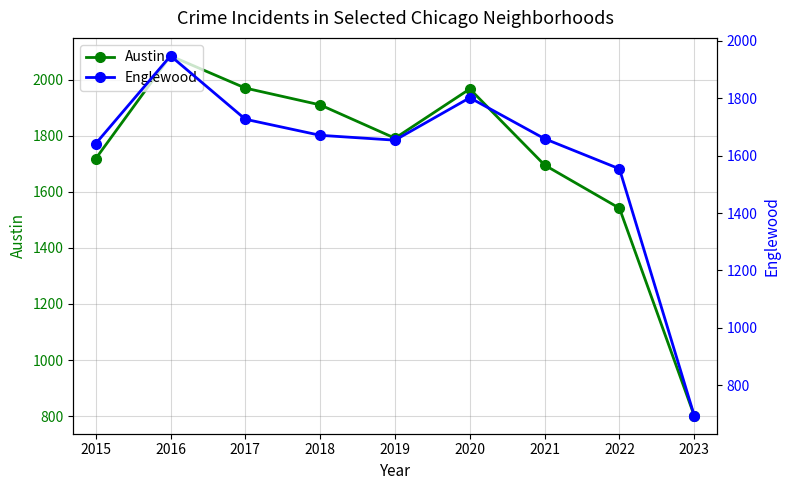

What is the average value of the Austin series?

1721